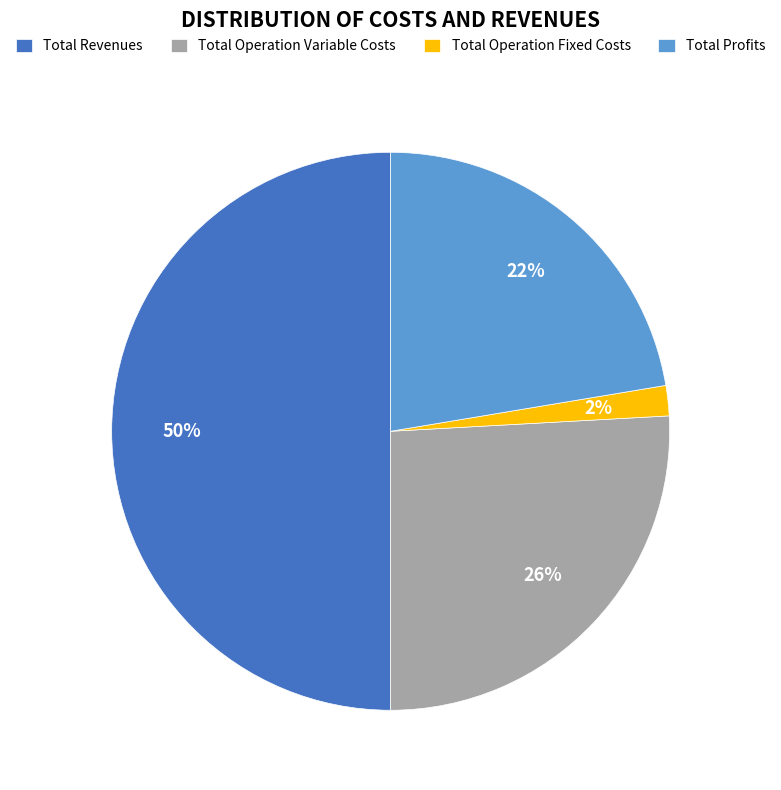

Does Total Profits account for over 50% of the chart?

No